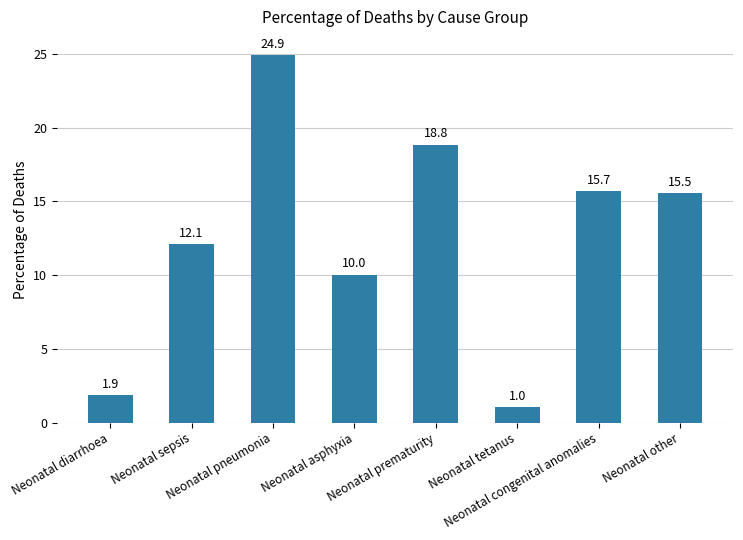

Is it true that the value at Neonatal sepsis is 12.1?

True